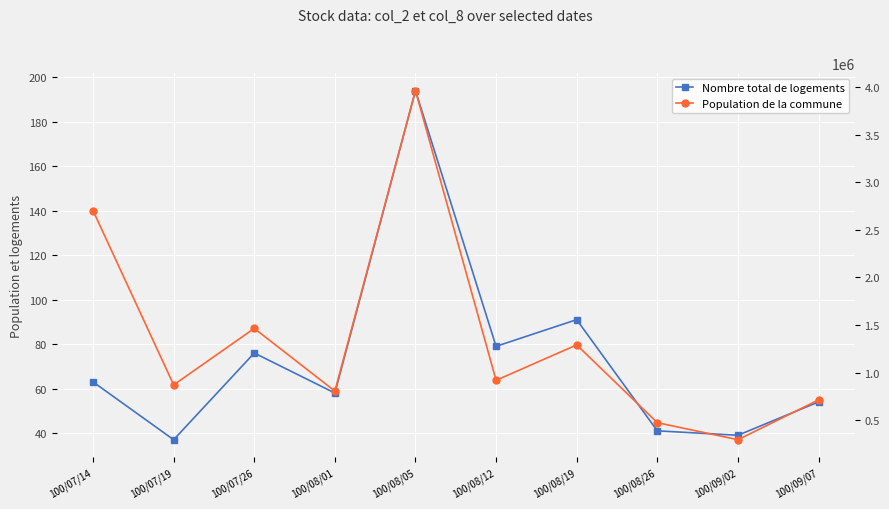

At which category is the sum across all series the highest?

100/08/05